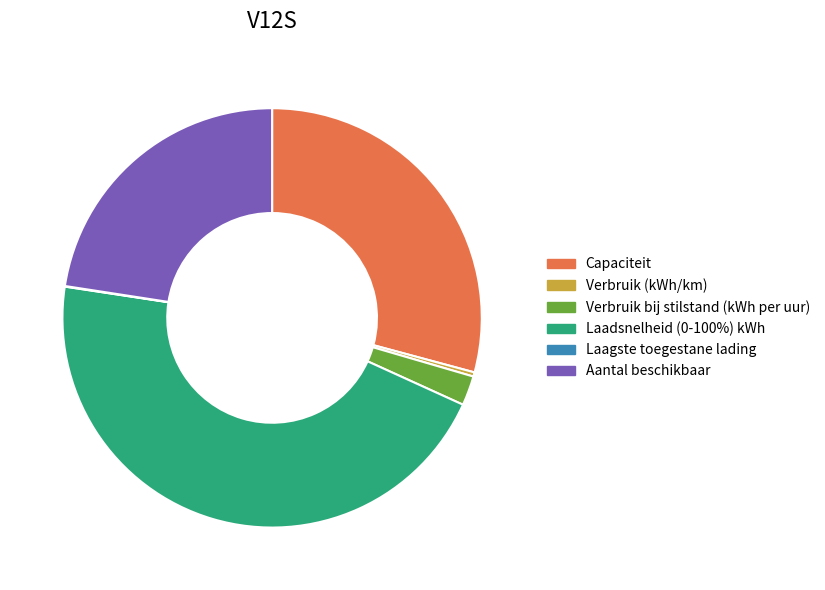

Which category has the biggest portion of the pie?

Laadsnelheid (0-100%) kWh